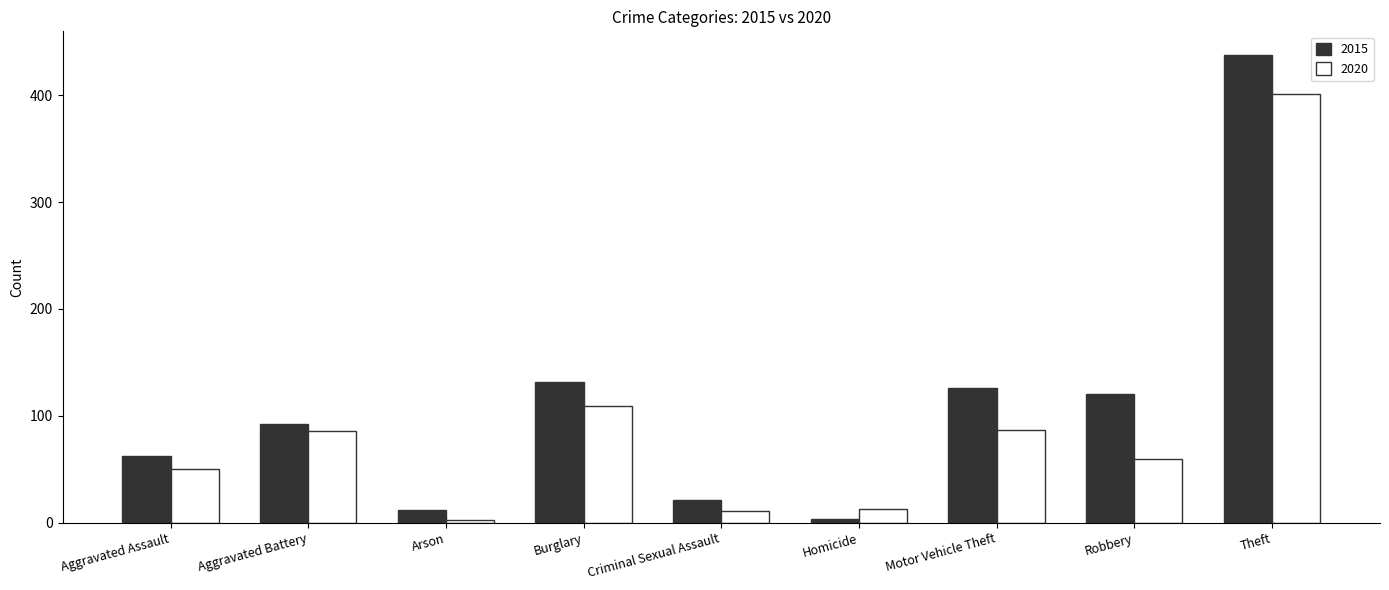

What is the value of the 2015 bar at the 4th from the left?

132